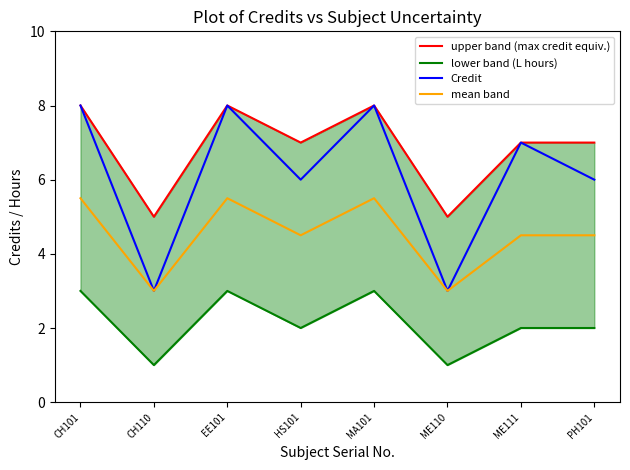

Between EE101 and HS101, which is larger?

EE101